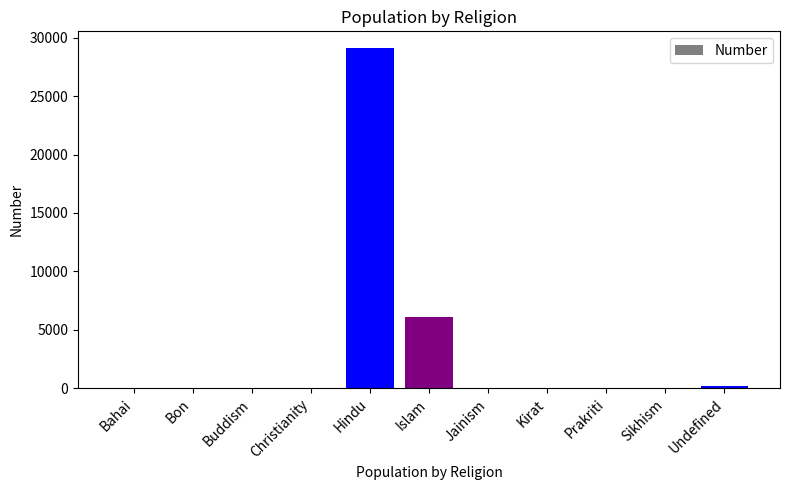

What is the change in value from Hindu to Islam?

-22993